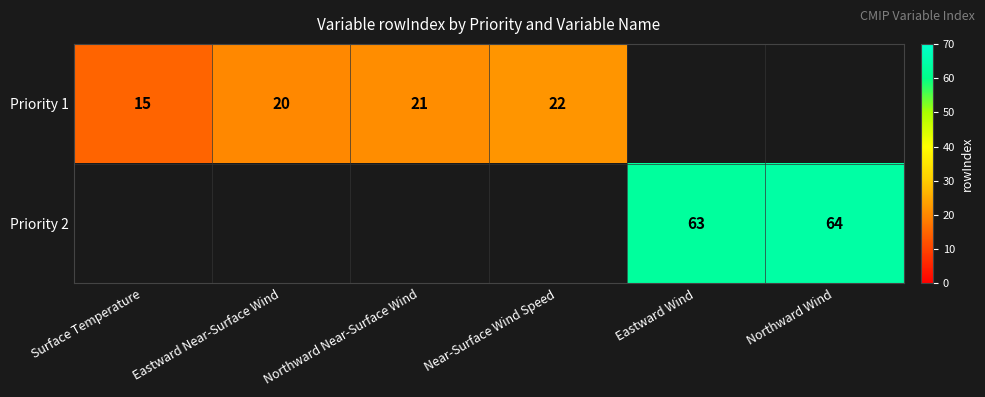

What is the maximum value shown in the chart?

64.0